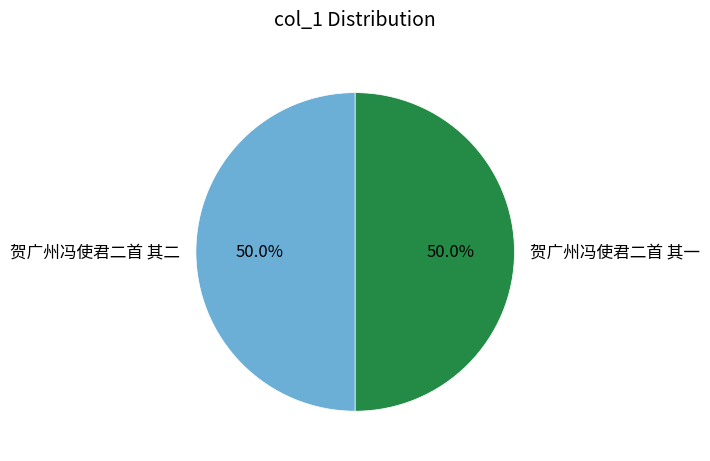

The 贺广州冯使君二首 其二 slice represents 50% of the pie. True or false?

True